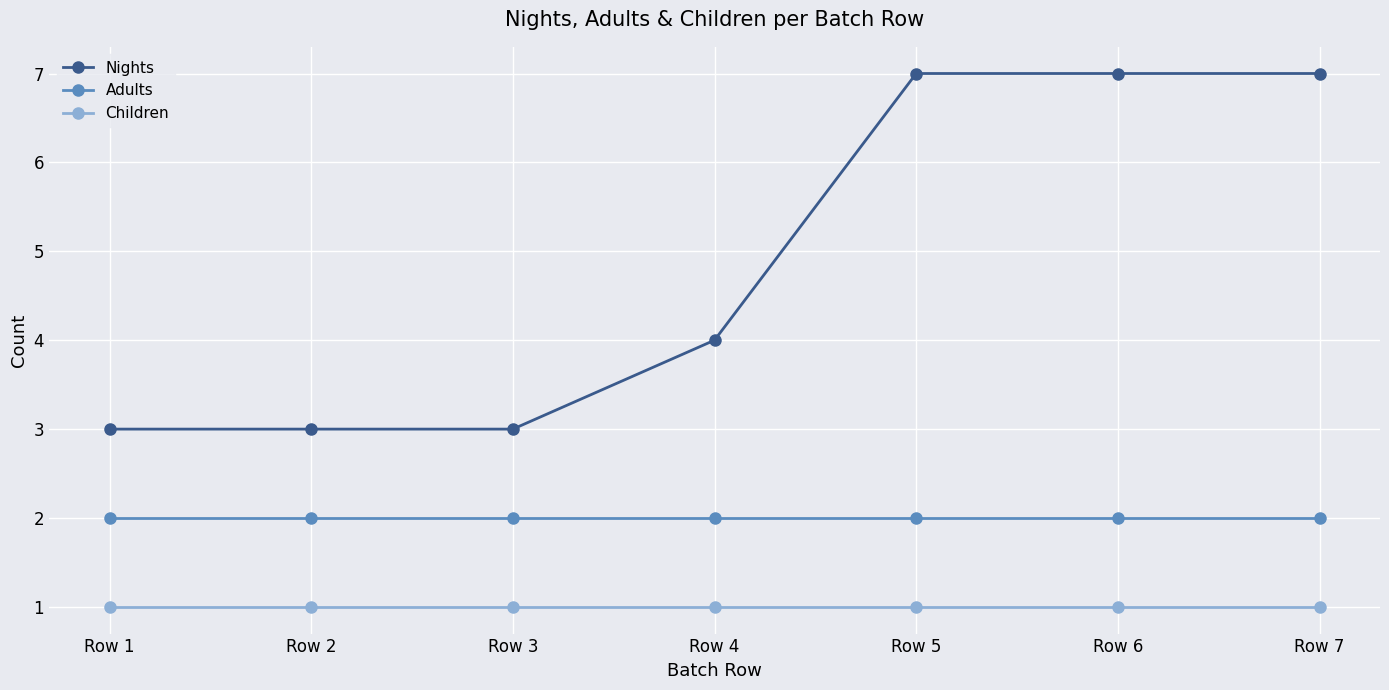

The Adults series shows 2 at Row 6. True or false?

True